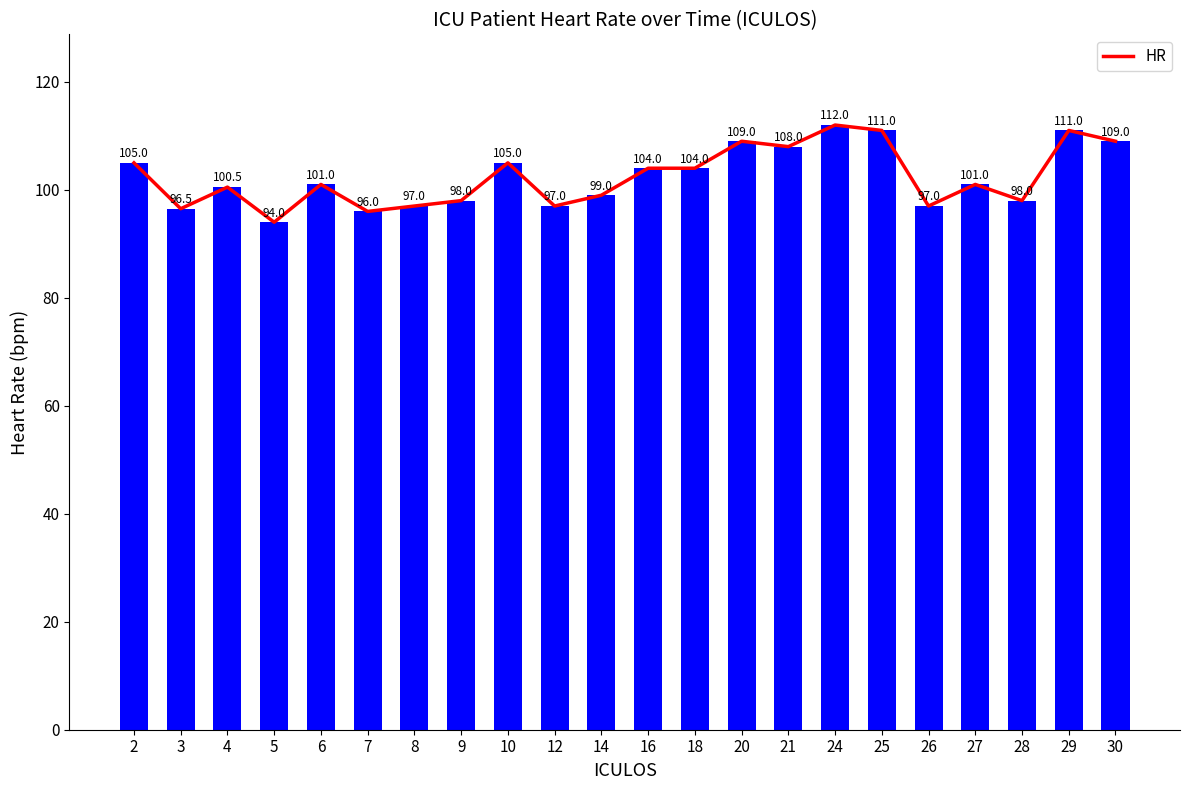

The chart shows a value of 101.0 at 27. True or false?

True